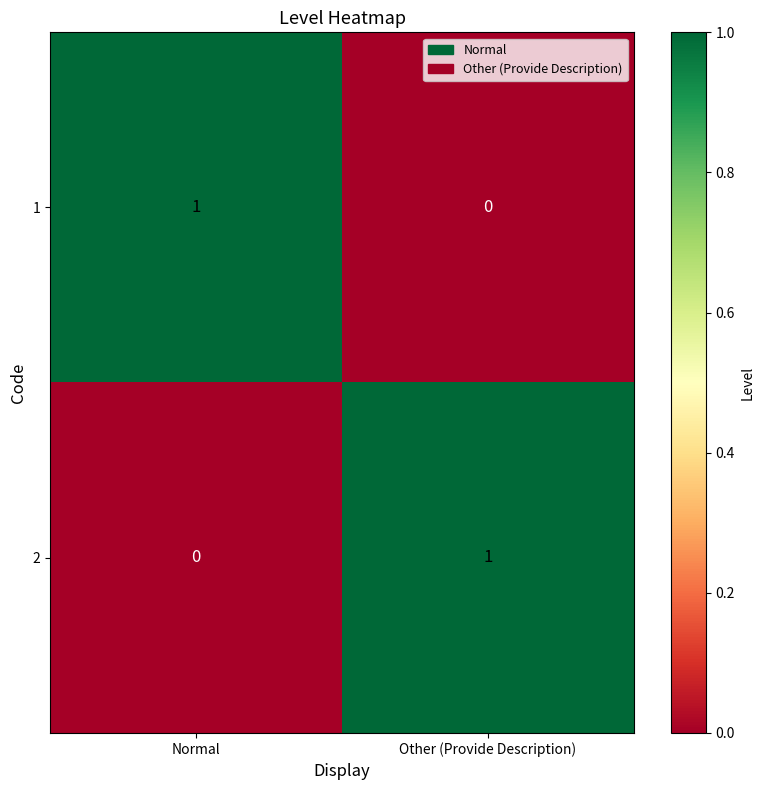

Where is 1 nearest to the value 0?

Other (Provide Description)